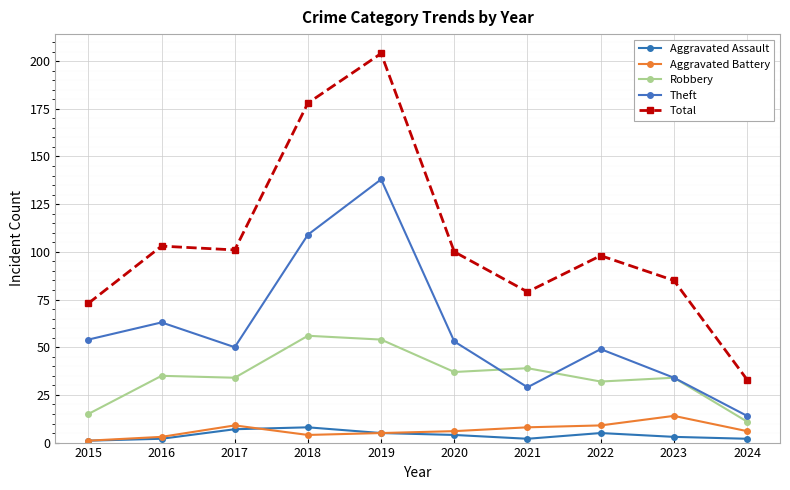

Rank the series at 2020 from highest to lowest value.

Total, Theft, Robbery, Aggravated Battery, Aggravated Assault